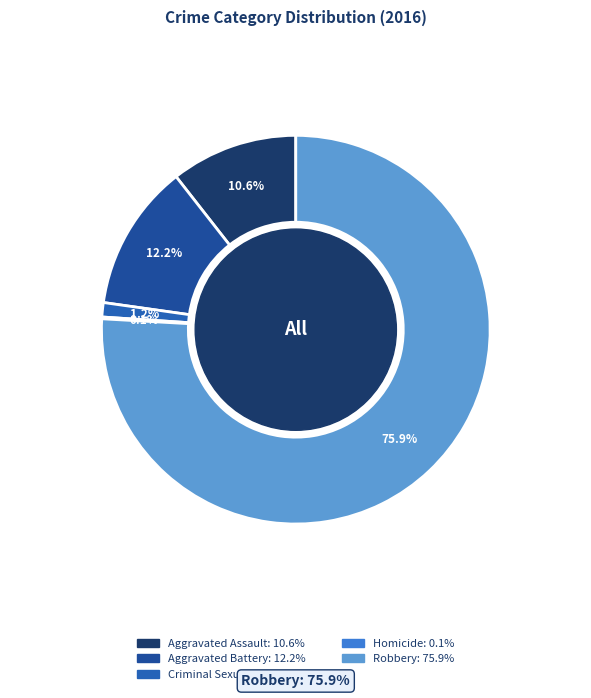

True or false: Homicide accounts for 0% of the total.

True